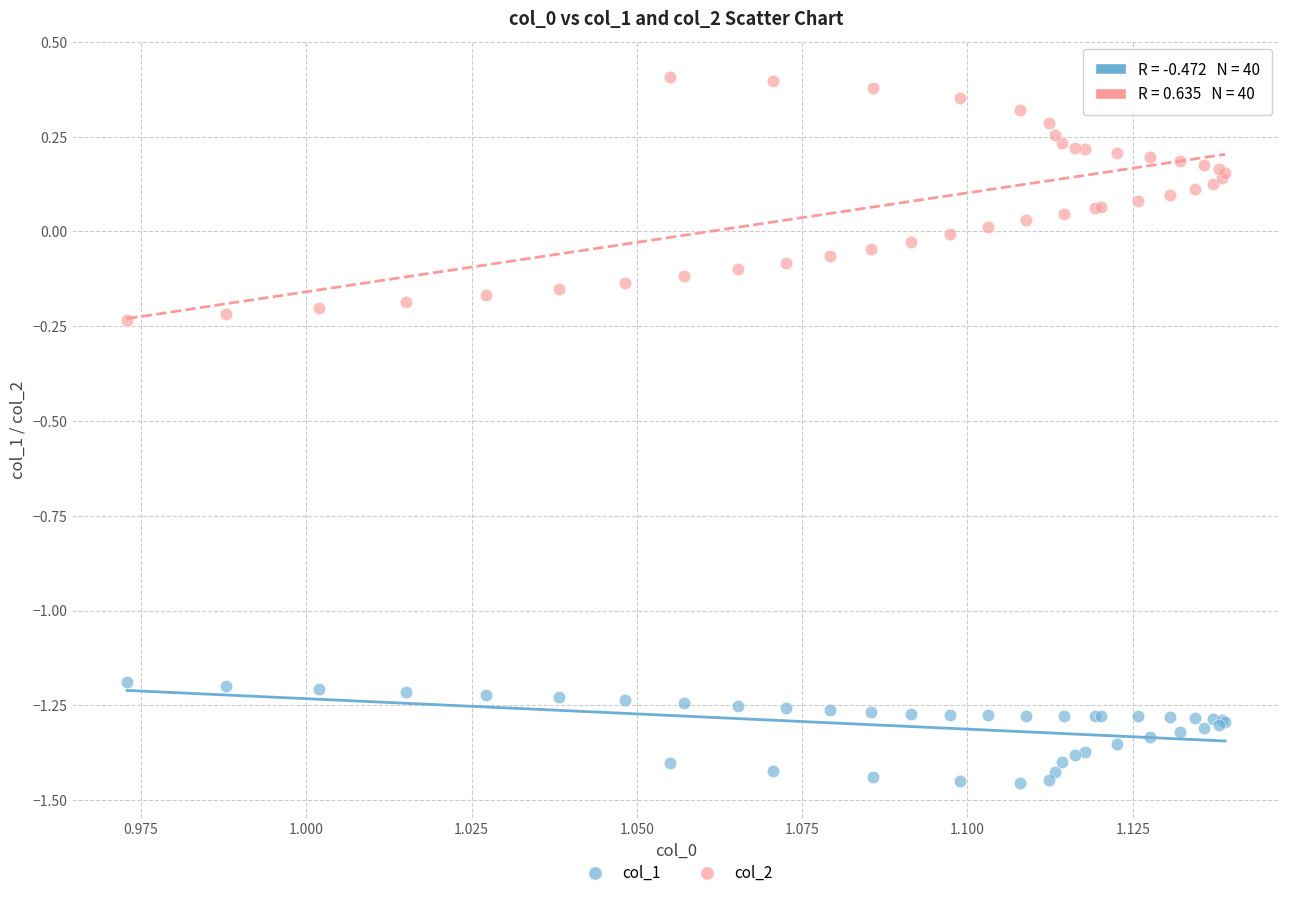

Which series reaches the minimum Y coordinate?

col_1